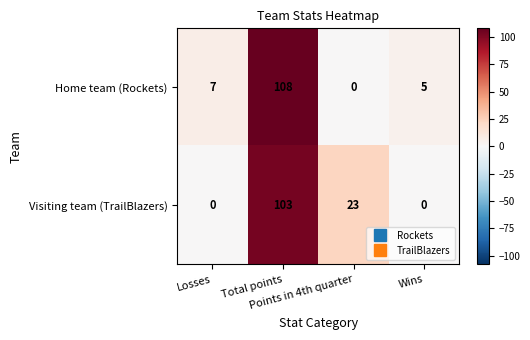

Which series has the widest spread of values?

Home team (Rockets)